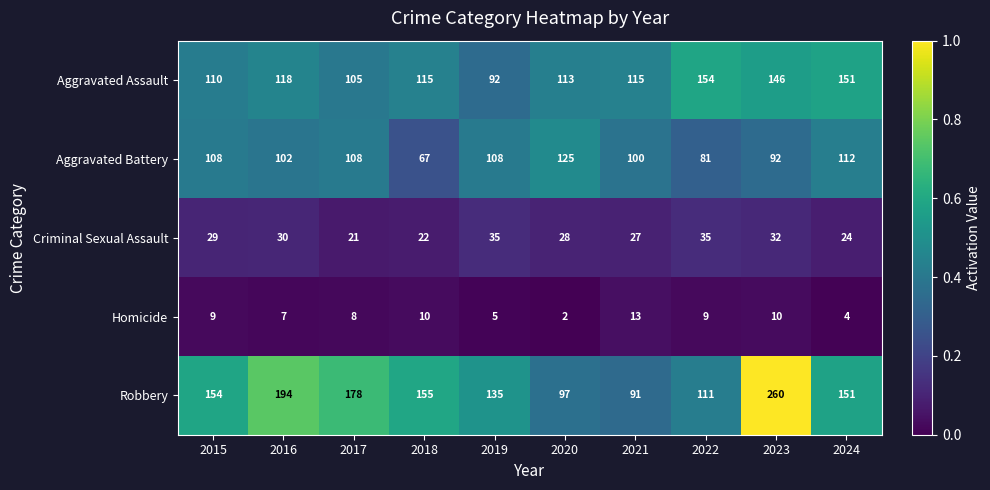

What is the difference between the second highest and second lowest values in the Homicide series?

6